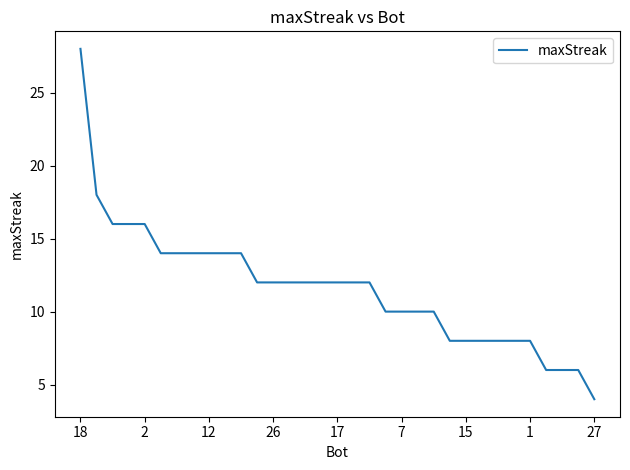

What is the difference between the maximum and minimum values?

24